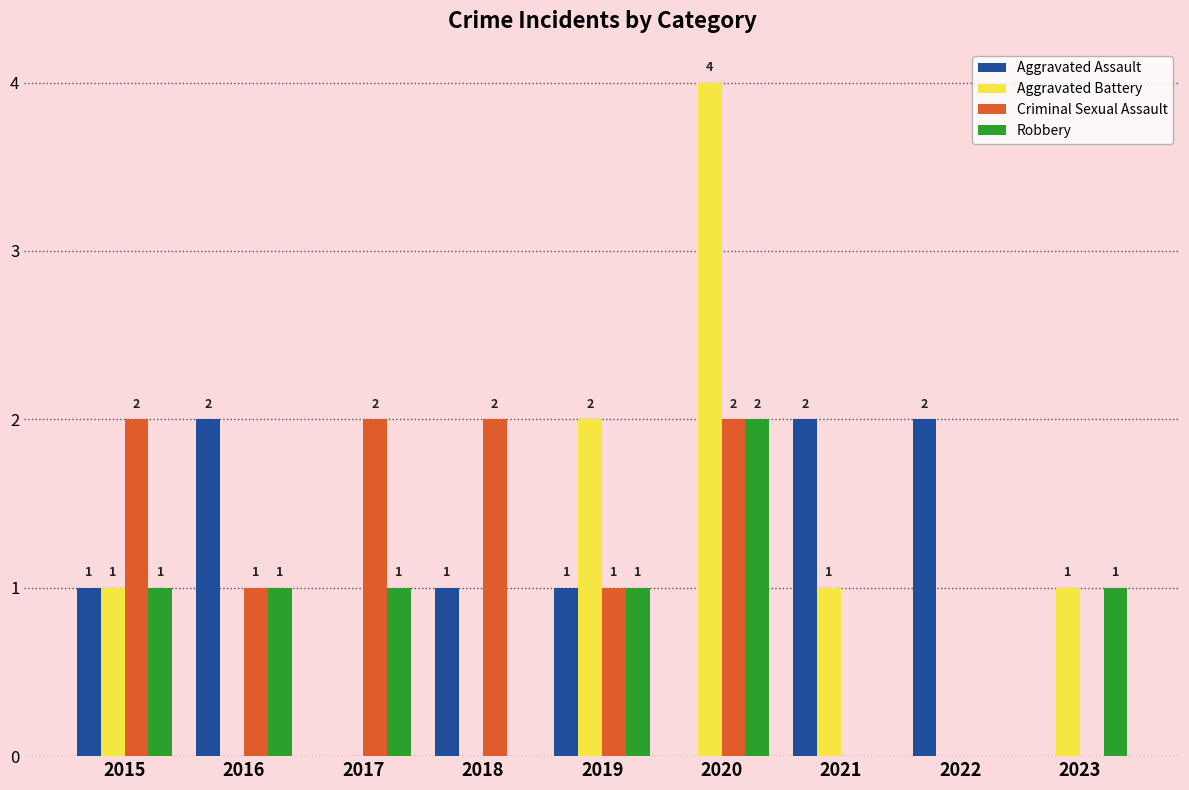

How many groups of bars are there?

9